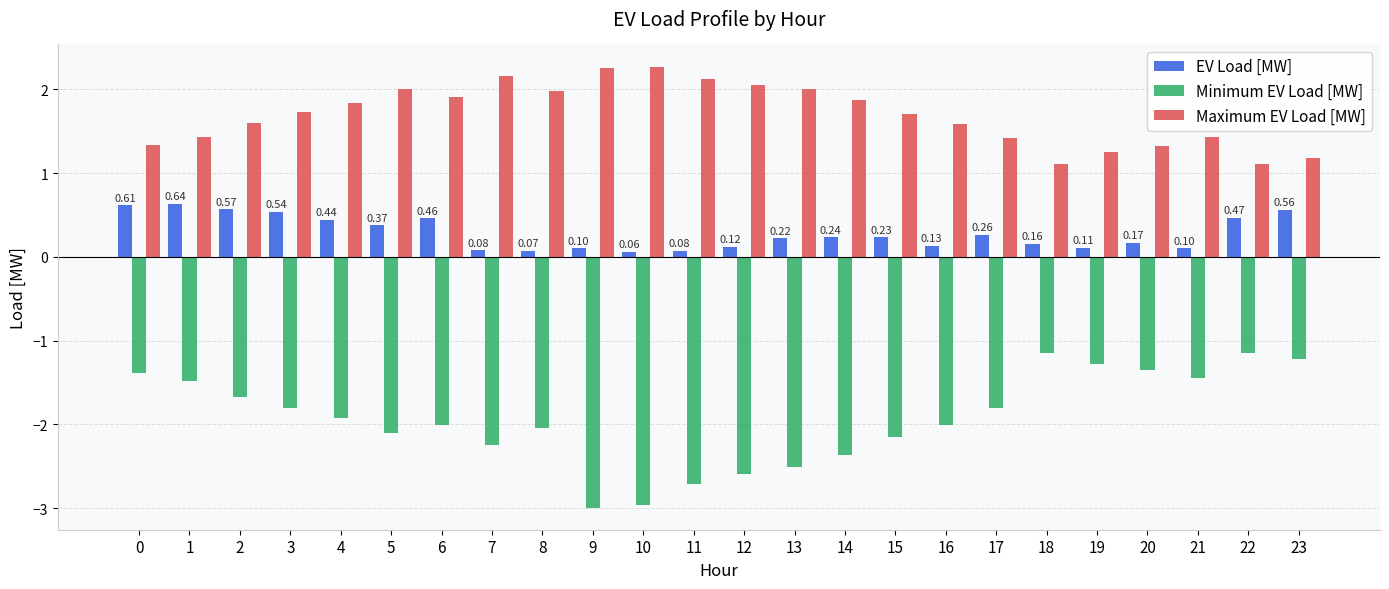

At how many categories does at least one series exceed 0?

24